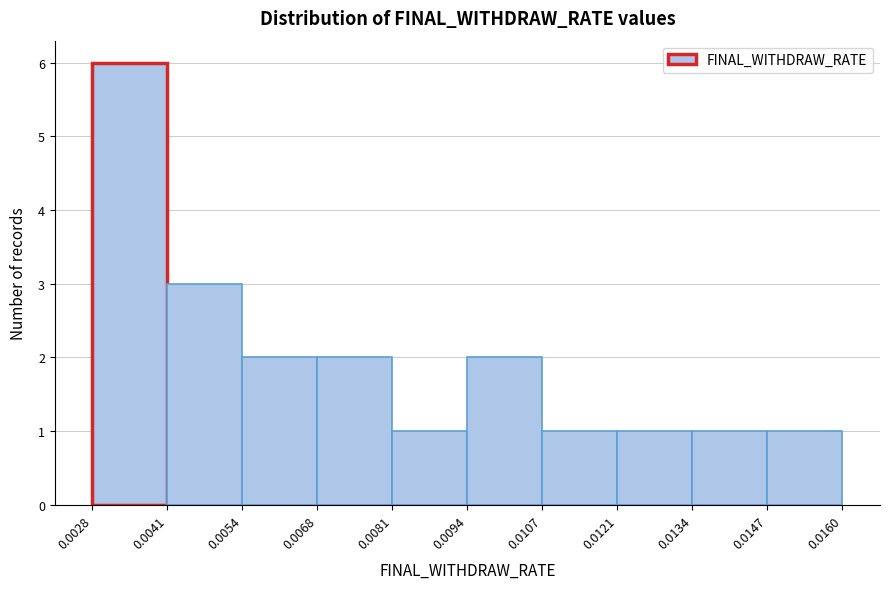

Over which range of the x-axis is the bar tallest?

0.0028 to 0.0041